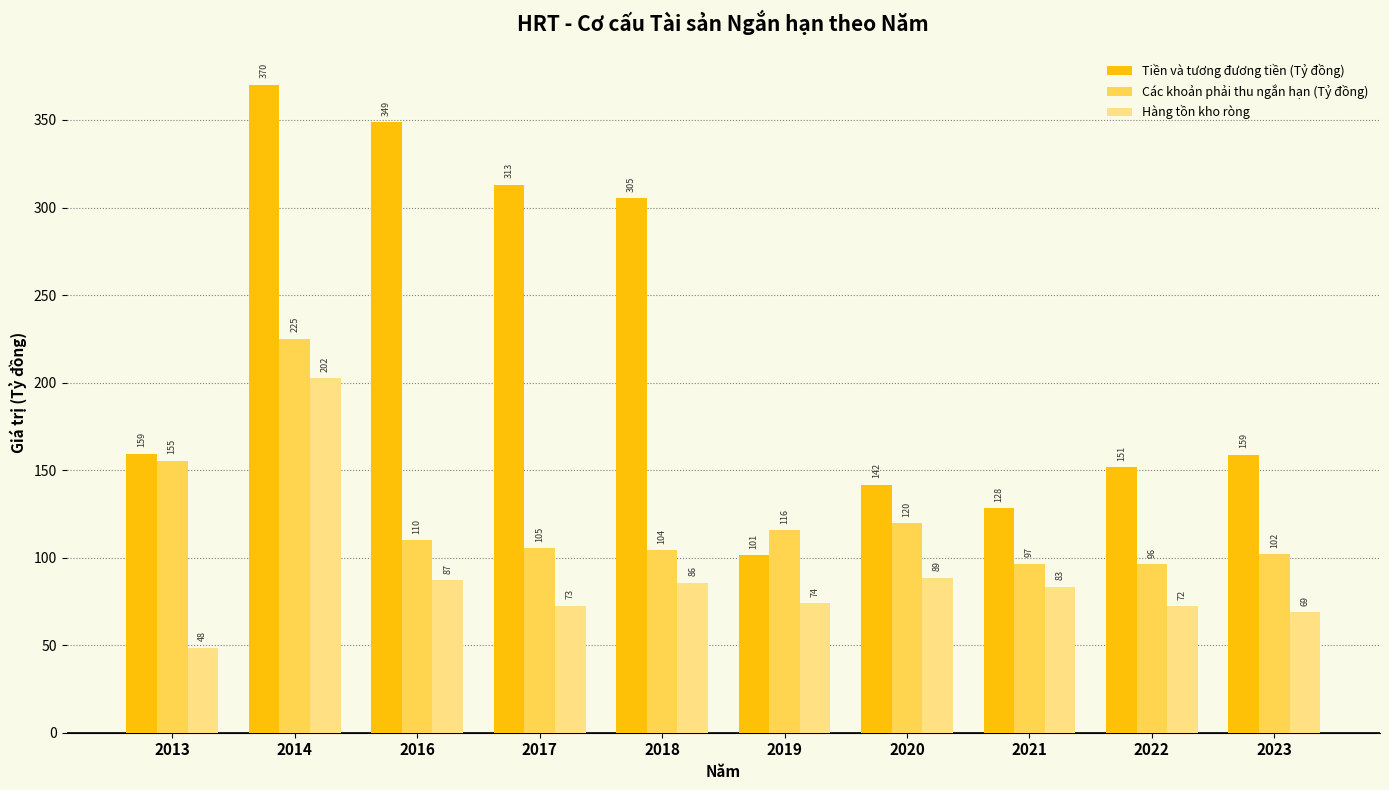

What is the difference between the second highest and second lowest values in the Hàng tồn kho ròng series?

19.7